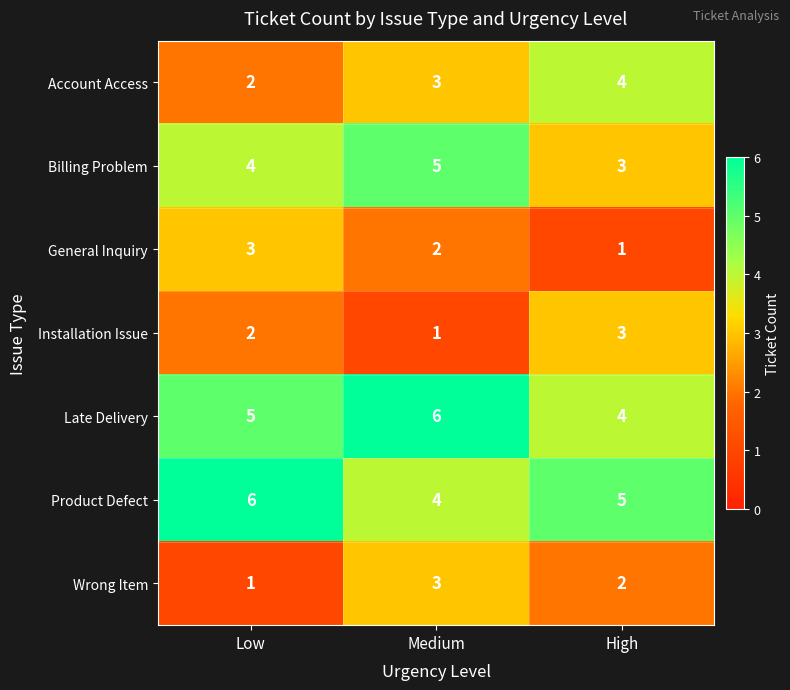

What is the sum of the Wrong Item values at High and Low?

3